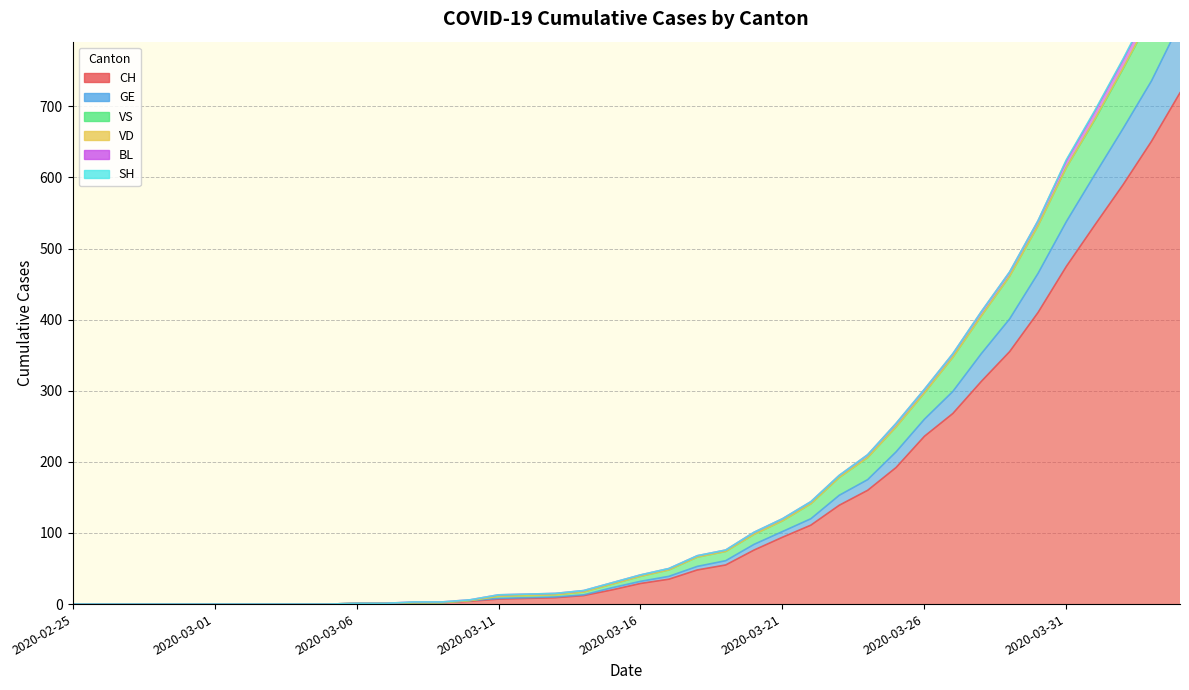

Is it true that GE equals 0 at 2020-02-27?

True